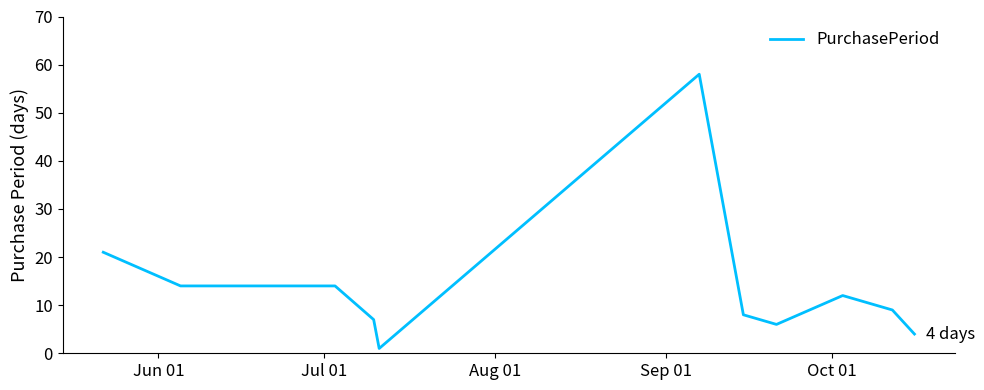

Reading left to right, transcribe all the data shown in this chart.

21	14	14	14	7	1	58	8	6	12	9	4